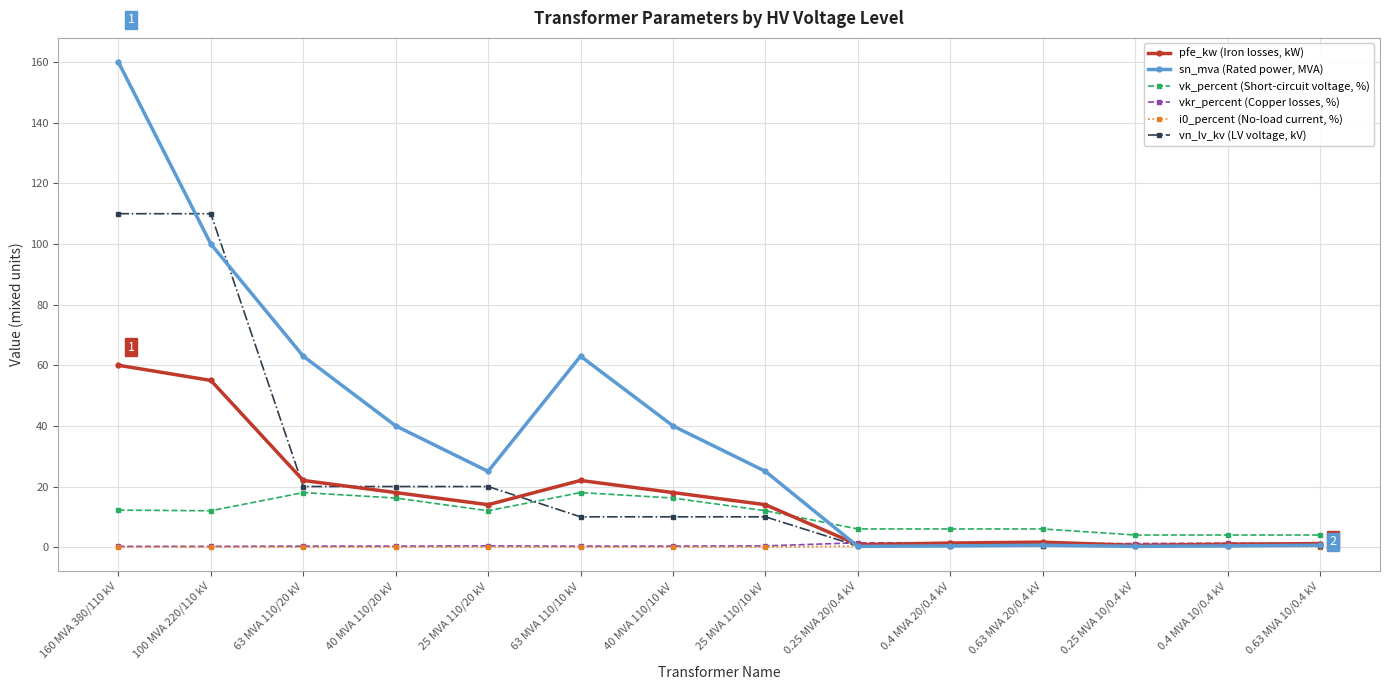

How many lines are shown in the chart?

6